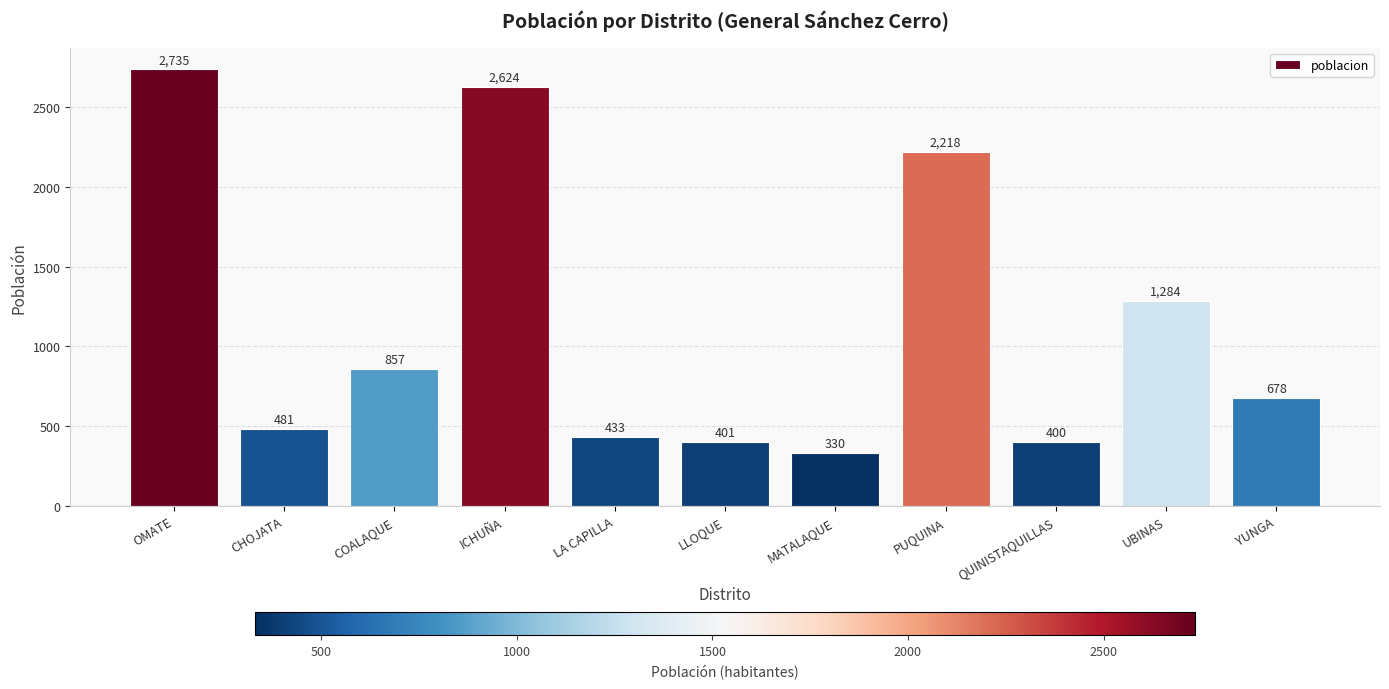

What is the approximate value at LA CAPILLA?

433